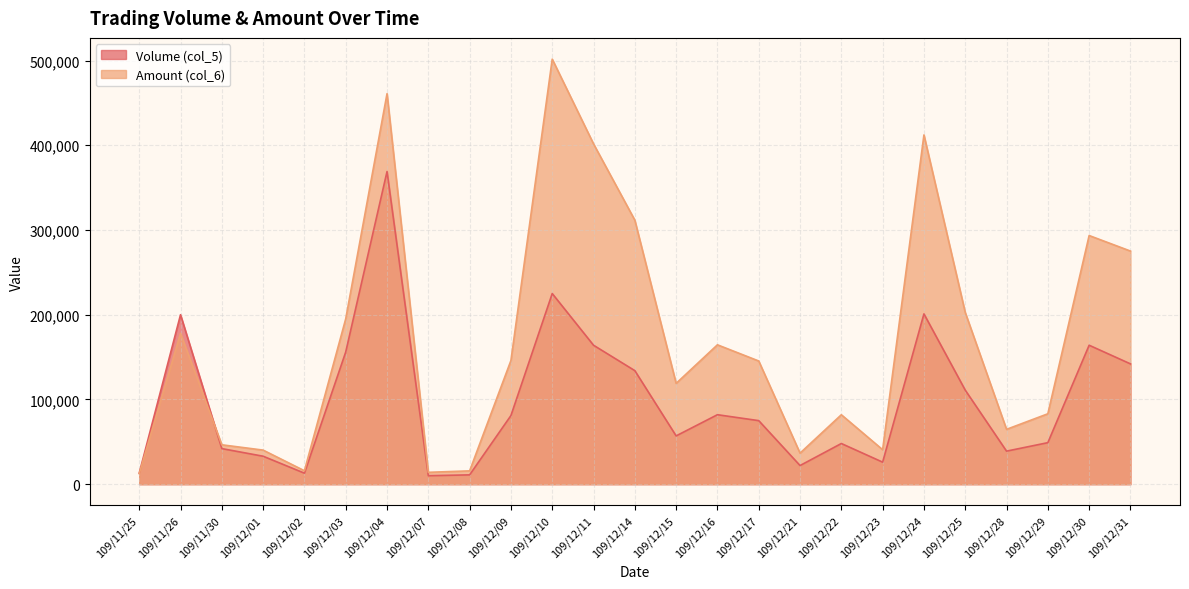

What is the label of the 2nd point from the left?

109/11/26